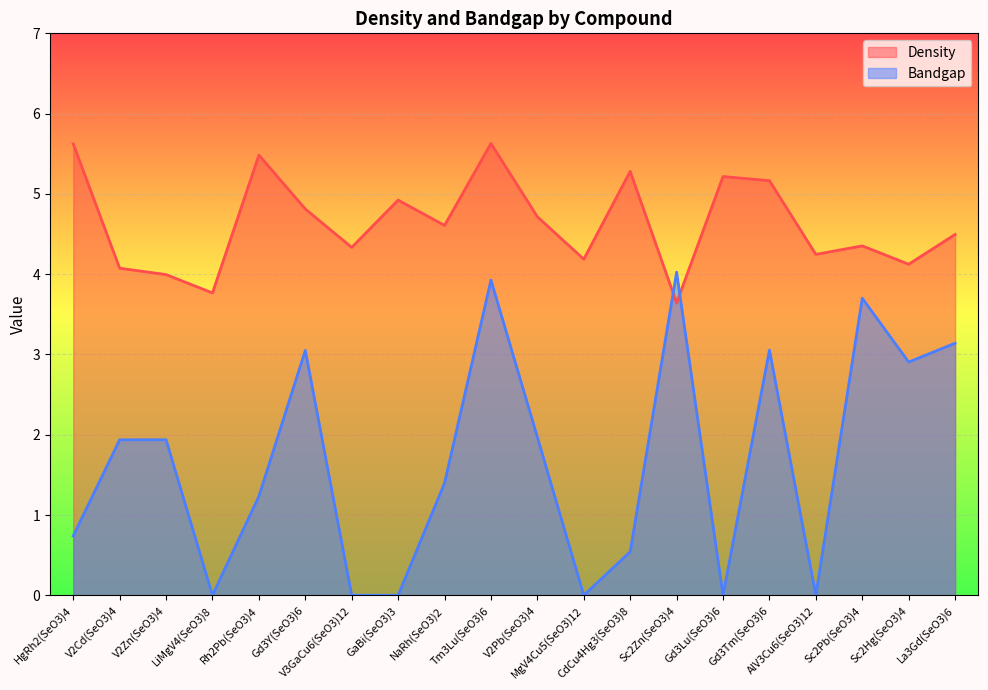

Rank the categories by Bandgap value from highest to lowest.

Sc2Zn(SeO3)4, Tm3Lu(SeO3)6, Sc2Pb(SeO3)4, La3Gd(SeO3)6, Gd3Tm(SeO3)6, Gd3Y(SeO3)6, Sc2Hg(SeO3)4, V2Pb(SeO3)4, V2Zn(SeO3)4, V2Cd(SeO3)4, NaRh(SeO3)2, Rh2Pb(SeO3)4, HgRh2(SeO3)4, CdCu4Hg3(SeO3)8, V3GaCu6(SeO3)12, LiMgV4(SeO3)8, GaBi(SeO3)3, MgV4Cu5(SeO3)12, Gd3Lu(SeO3)6, AlV3Cu6(SeO3)12